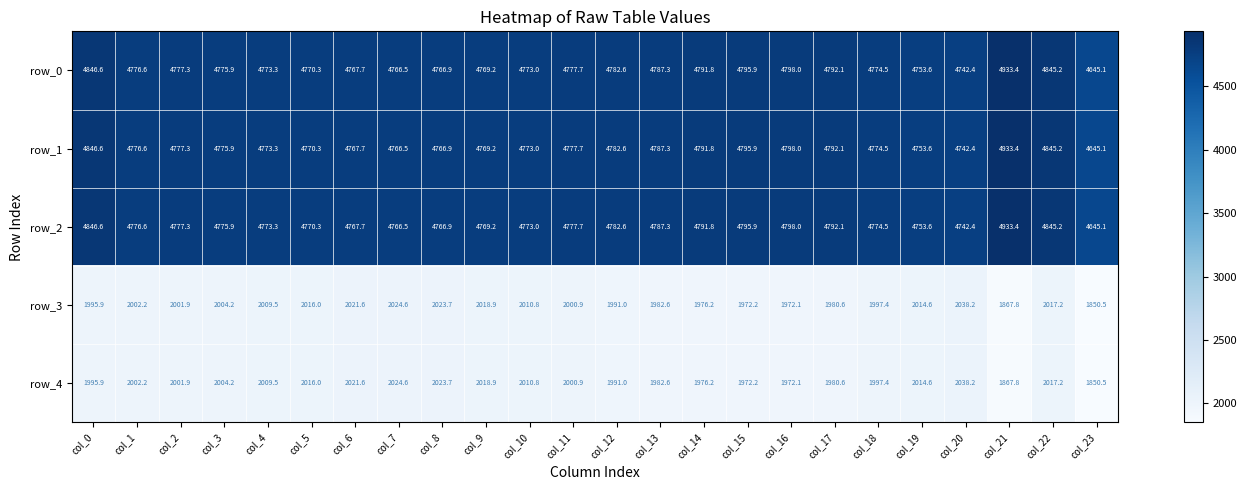

Reading right to left, transcribe all the data shown in this chart.

row_0: col_23=4645.1	col_22=4845.2	col_21=4933.4	col_20=4742.4	col_19=4753.6	col_18=4774.5	col_17=4792.1	col_16=4798.0	col_15=4795.9	col_14=4791.8	col_13=4787.3	col_12=4782.6	col_11=4777.7	col_10=4773.0	col_9=4769.2	col_8=4766.9	col_7=4766.5	col_6=4767.7	col_5=4770.3	col_4=4773.3	col_3=4775.9	col_2=4777.3	col_1=4776.6	col_0=4846.6
row_1: col_23=4645.1	col_22=4845.2	col_21=4933.4	col_20=4742.4	col_19=4753.6	col_18=4774.5	col_17=4792.1	col_16=4798.0	col_15=4795.9	col_14=4791.8	col_13=4787.3	col_12=4782.6	col_11=4777.7	col_10=4773.0	col_9=4769.2	col_8=4766.9	col_7=4766.5	col_6=4767.7	col_5=4770.3	col_4=4773.3	col_3=4775.9	col_2=4777.3	col_1=4776.6	col_0=4846.6
row_2: col_23=4645.1	col_22=4845.2	col_21=4933.4	col_20=4742.4	col_19=4753.6	col_18=4774.5	col_17=4792.1	col_16=4798.0	col_15=4795.9	col_14=4791.8	col_13=4787.3	col_12=4782.6	col_11=4777.7	col_10=4773.0	col_9=4769.2	col_8=4766.9	col_7=4766.5	col_6=4767.7	col_5=4770.3	col_4=4773.3	col_3=4775.9	col_2=4777.3	col_1=4776.6	col_0=4846.6
row_3: col_23=1850.5	col_22=2017.2	col_21=1867.8	col_20=2038.2	col_19=2014.6	col_18=1997.4	col_17=1980.6	col_16=1972.1	col_15=1972.2	col_14=1976.2	col_13=1982.6	col_12=1991.0	col_11=2000.9	col_10=2010.8	col_9=2018.9	col_8=2023.7	col_7=2024.6	col_6=2021.6	col_5=2016.0	col_4=2009.5	col_3=2004.2	col_2=2001.9	col_1=2002.2	col_0=1995.9
row_4: col_23=1850.5	col_22=2017.2	col_21=1867.8	col_20=2038.2	col_19=2014.6	col_18=1997.4	col_17=1980.6	col_16=1972.1	col_15=1972.2	col_14=1976.2	col_13=1982.6	col_12=1991.0	col_11=2000.9	col_10=2010.8	col_9=2018.9	col_8=2023.7	col_7=2024.6	col_6=2021.6	col_5=2016.0	col_4=2009.5	col_3=2004.2	col_2=2001.9	col_1=2002.2	col_0=1995.9